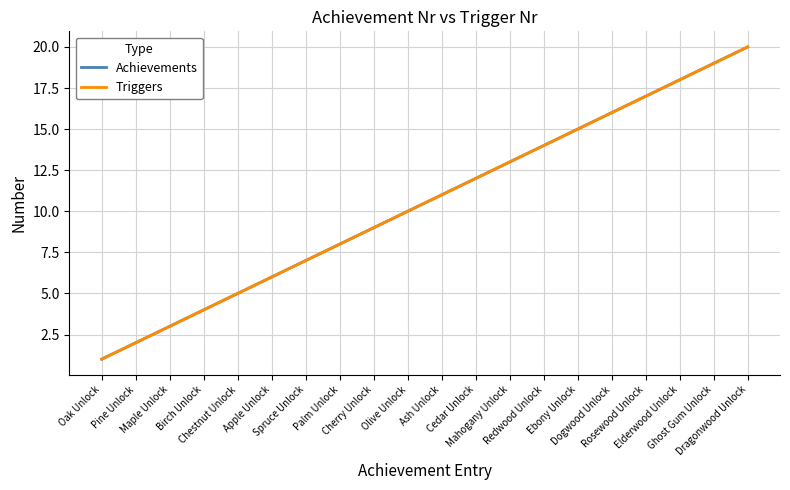

Does the chart display data point markers on the line(s)?

No